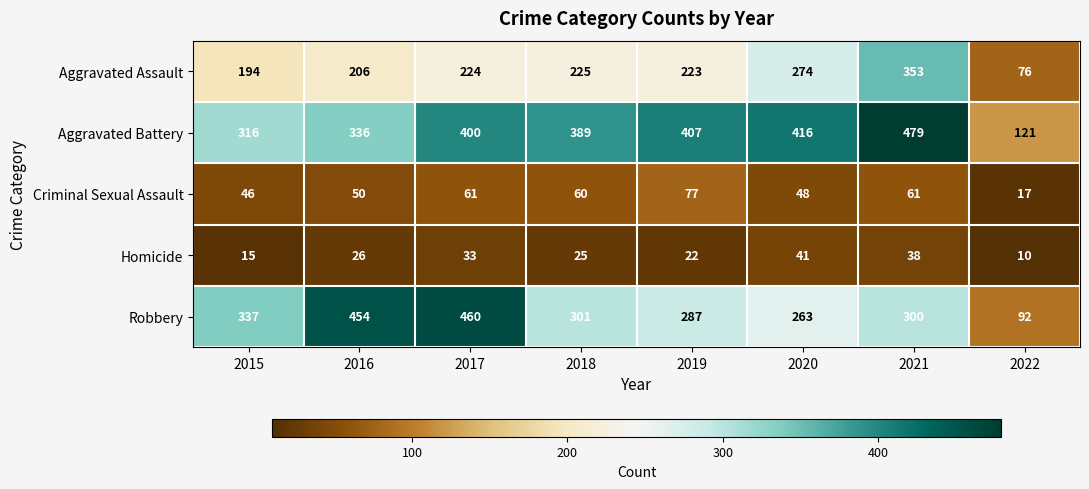

List the series in order of their peak value, highest first.

Aggravated Battery, Robbery, Aggravated Assault, Criminal Sexual Assault, Homicide